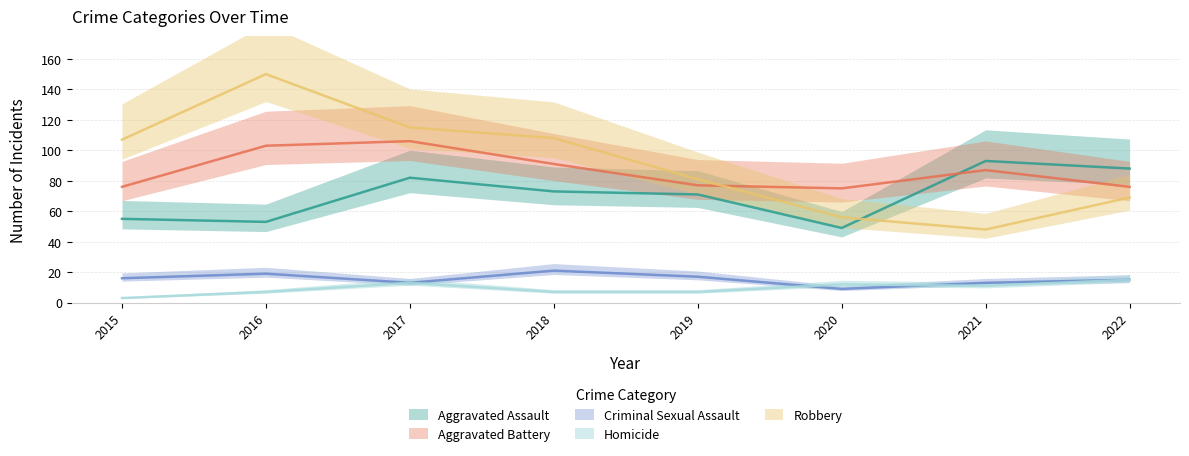

True or false: Homicide and Aggravated Assault cross at least once.

False